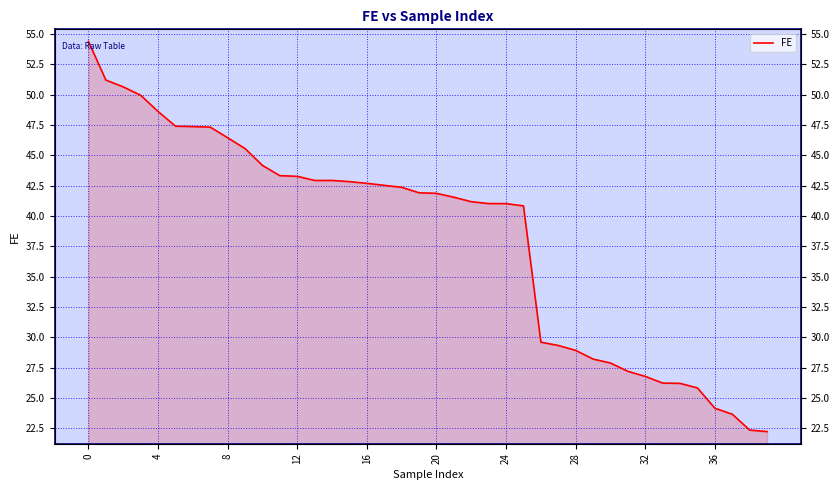

Reading right to left, transcribe all the data shown in this chart.

22.2	22.4	23.7	24.2	25.8	26.2	26.2	26.8	27.2	27.9	28.2	28.9	29.3	29.6	40.8	41.0	41.0	41.2	41.5	41.9	41.9	42.4	42.5	42.7	42.8	42.9	42.9	43.3	43.3	44.2	45.5	46.4	47.3	47.4	47.4	48.6	49.9	50.6	51.2	54.4